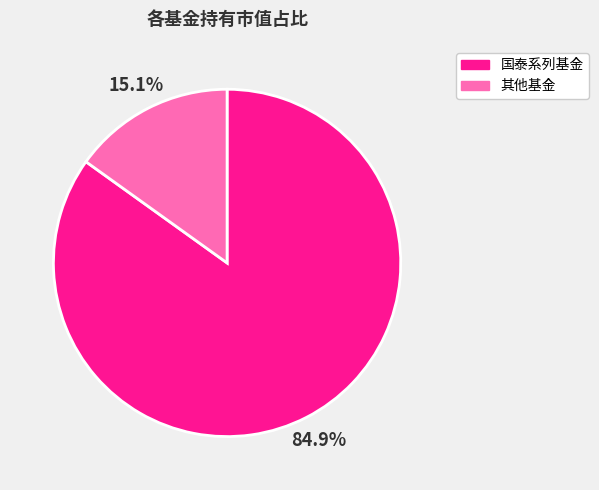

How many segments does this pie chart have?

2